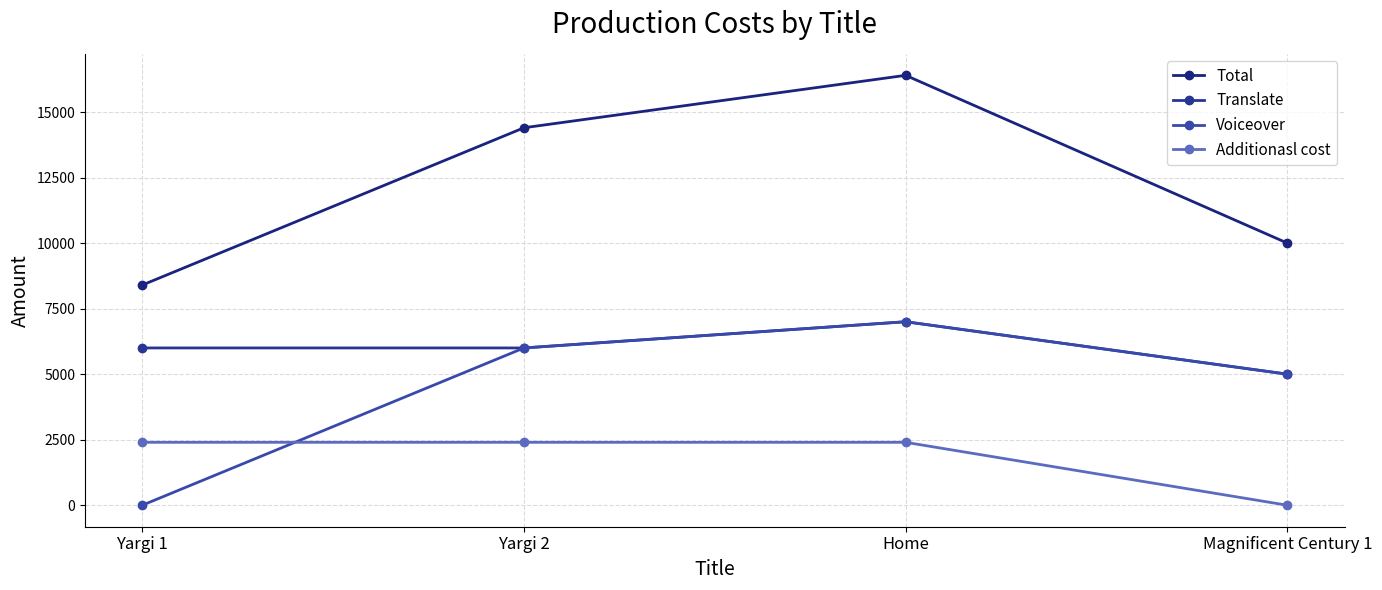

What is the spread (max minus min) of values at Yargi 1?

8400